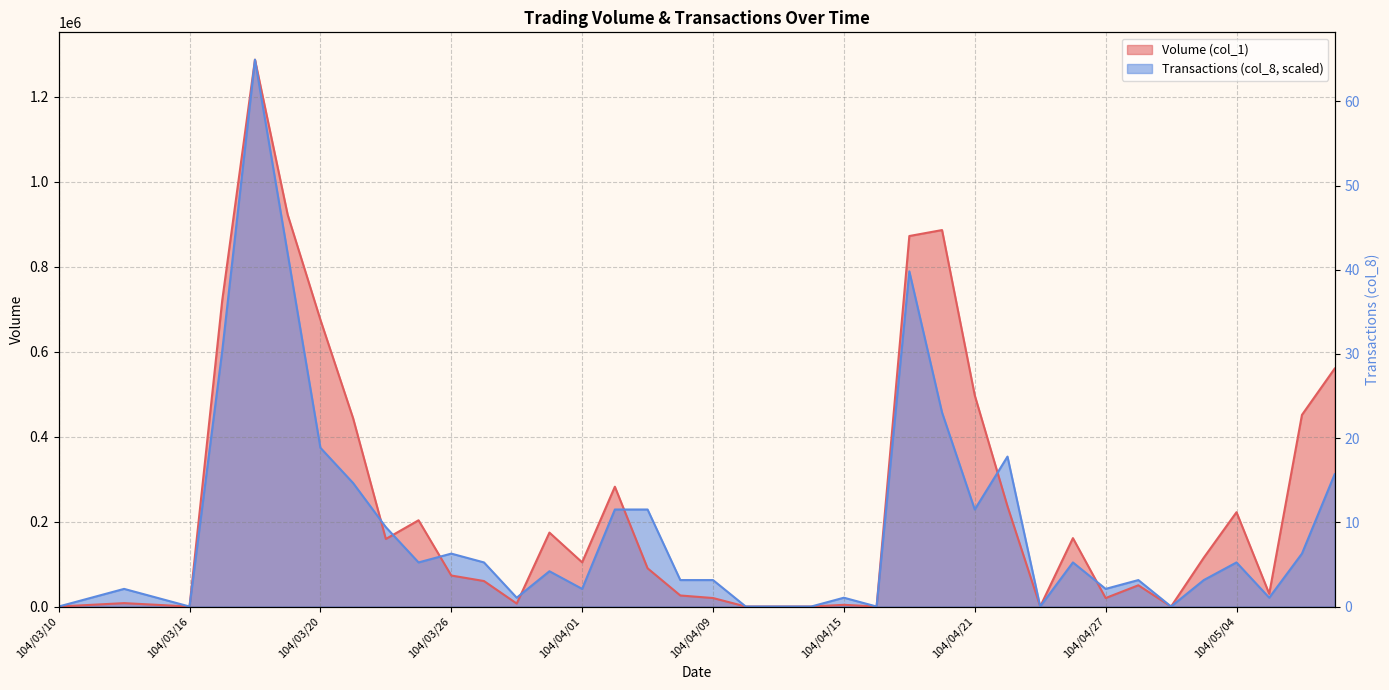

Count the number of data series in this chart.

2